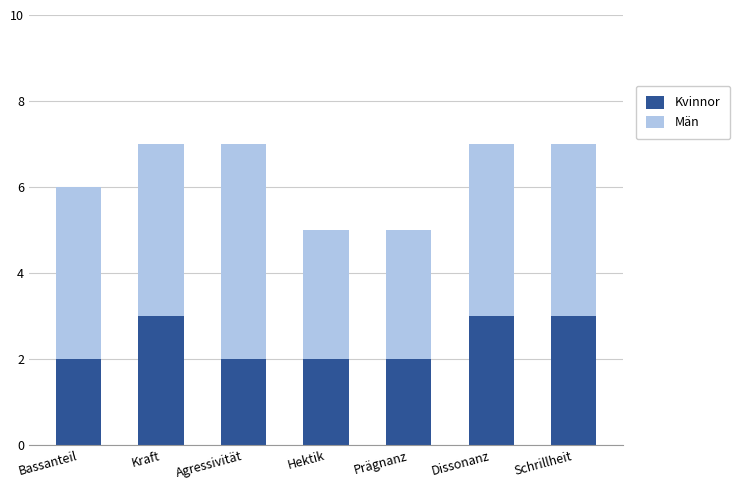

What is the sum of all Kvinnor values?

17